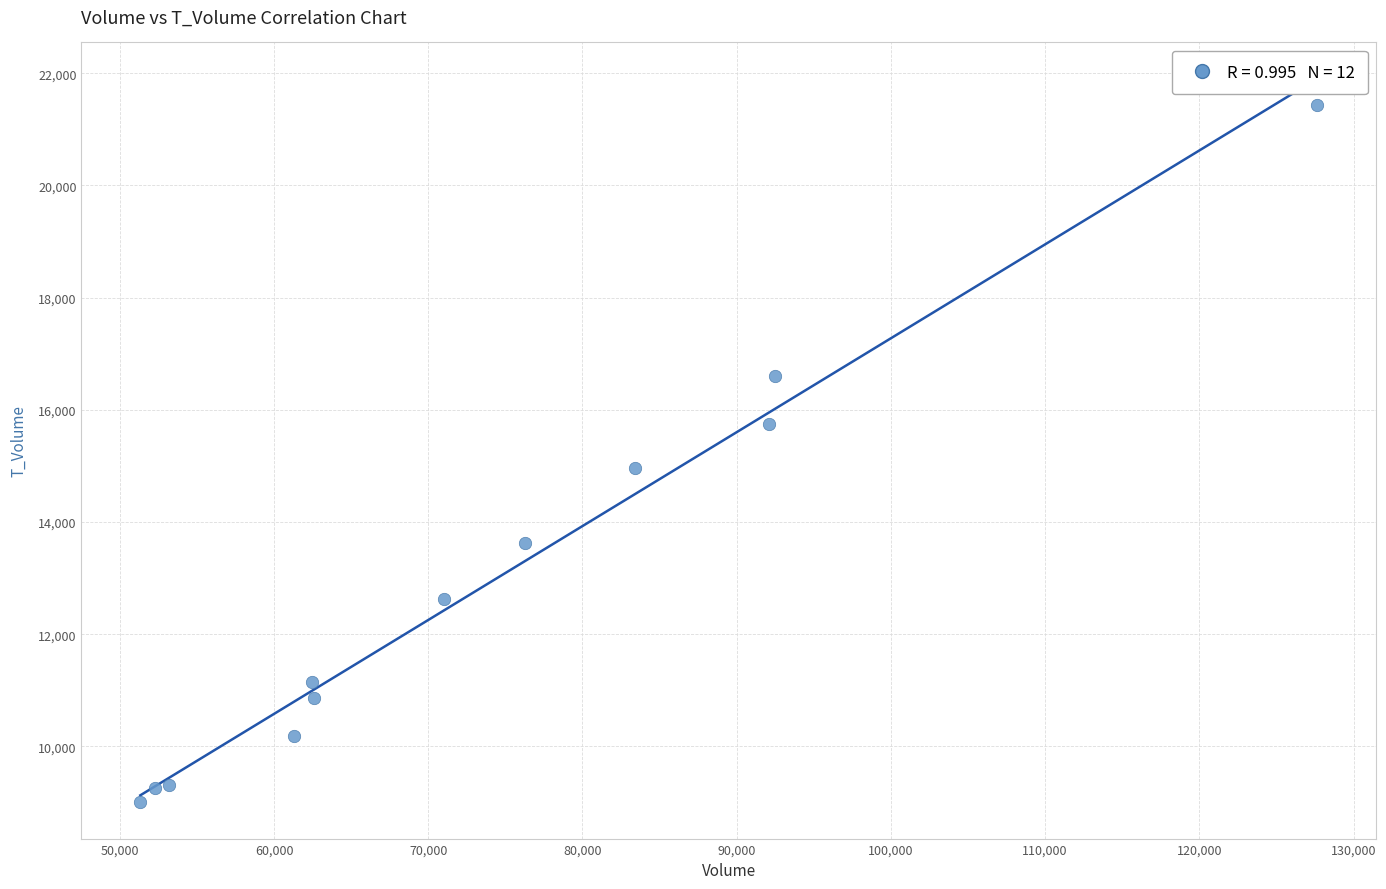

What is the average Y value?

12898